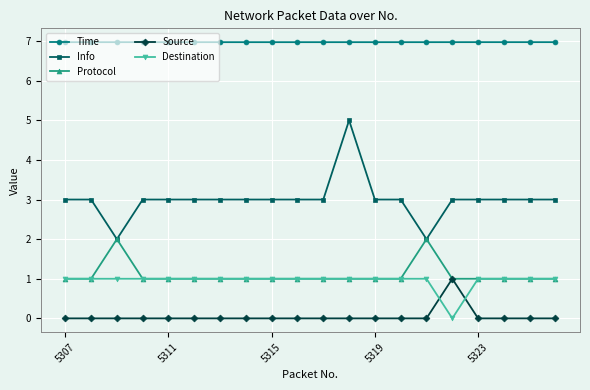

True or false: Info and Destination intersect in this chart.

False